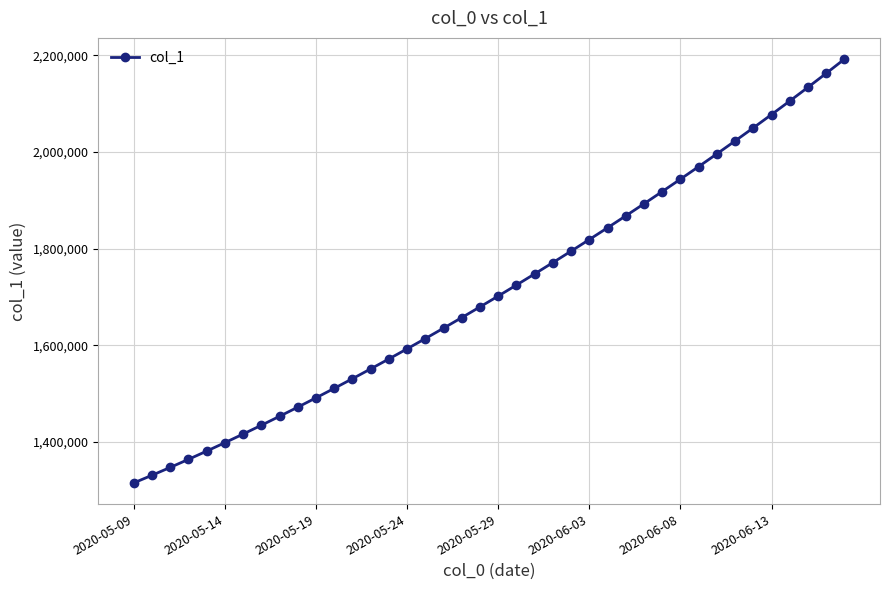

What is the minimum value shown in the chart?

1315099.0